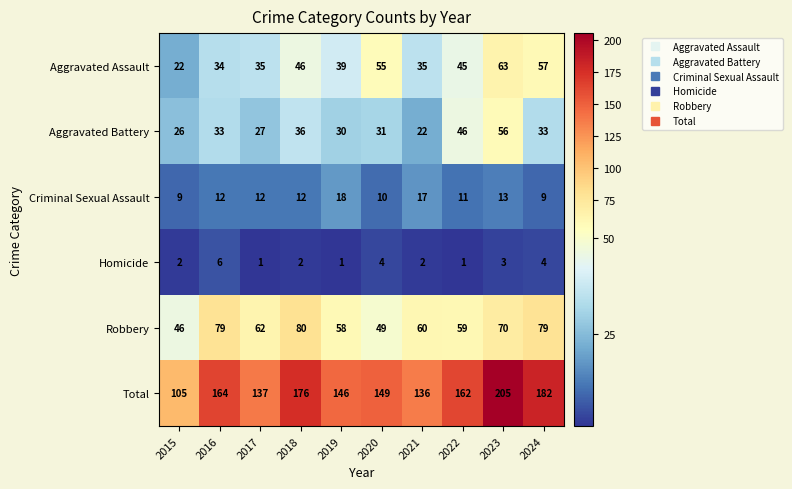

Where is Total nearest to the value 155?

2020